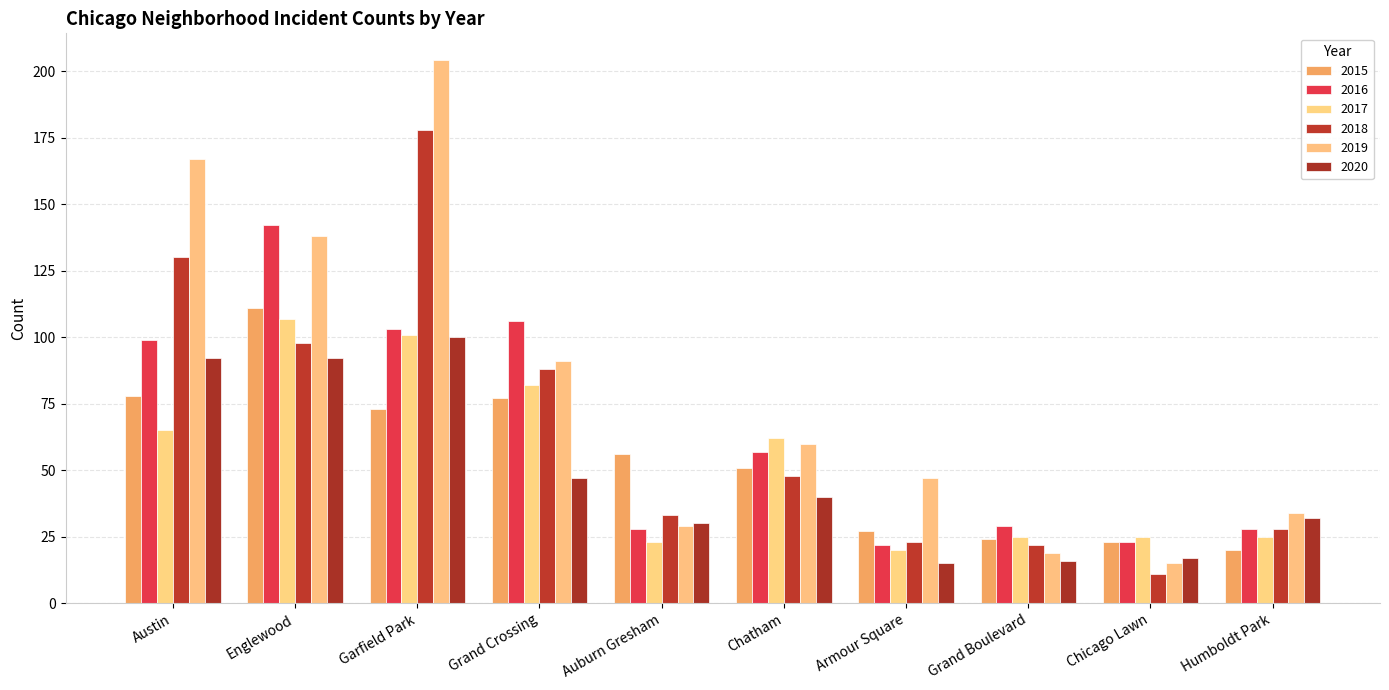

Reading right to left, transcribe all the data shown in this chart.

2015: Humboldt Park=20	Chicago Lawn=23	Grand Boulevard=24	Armour Square=27	Chatham=51	Auburn Gresham=56	Grand Crossing=77	Garfield Park=73	Englewood=111	Austin=78
2016: Humboldt Park=28	Chicago Lawn=23	Grand Boulevard=29	Armour Square=22	Chatham=57	Auburn Gresham=28	Grand Crossing=106	Garfield Park=103	Englewood=142	Austin=99
2017: Humboldt Park=25	Chicago Lawn=25	Grand Boulevard=25	Armour Square=20	Chatham=62	Auburn Gresham=23	Grand Crossing=82	Garfield Park=101	Englewood=107	Austin=65
2018: Humboldt Park=28	Chicago Lawn=11	Grand Boulevard=22	Armour Square=23	Chatham=48	Auburn Gresham=33	Grand Crossing=88	Garfield Park=178	Englewood=98	Austin=130
2019: Humboldt Park=34	Chicago Lawn=15	Grand Boulevard=19	Armour Square=47	Chatham=60	Auburn Gresham=29	Grand Crossing=91	Garfield Park=204	Englewood=138	Austin=167
2020: Humboldt Park=32	Chicago Lawn=17	Grand Boulevard=16	Armour Square=15	Chatham=40	Auburn Gresham=30	Grand Crossing=47	Garfield Park=100	Englewood=92	Austin=92